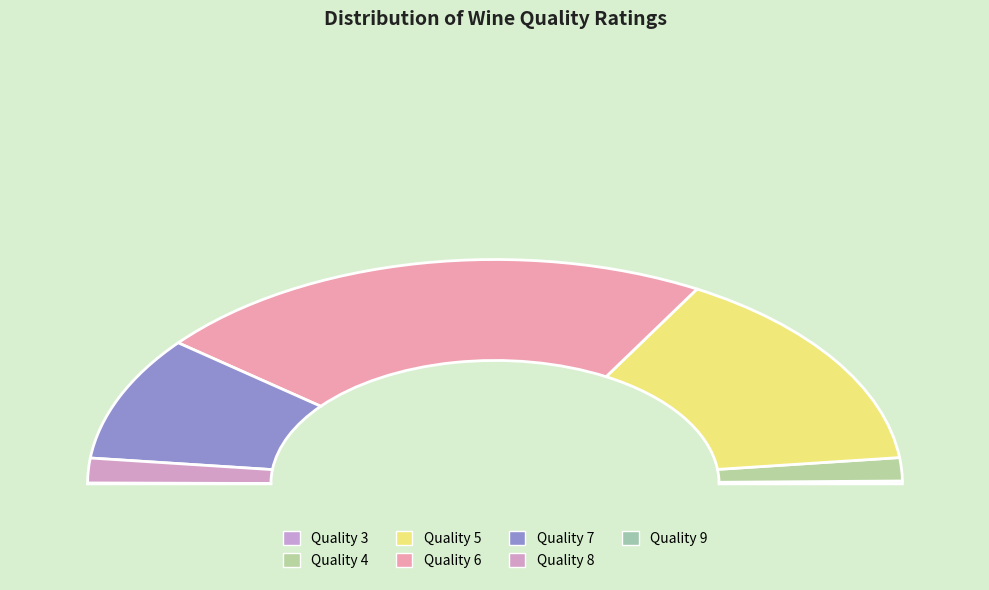

Count the number of slices in the pie.

7